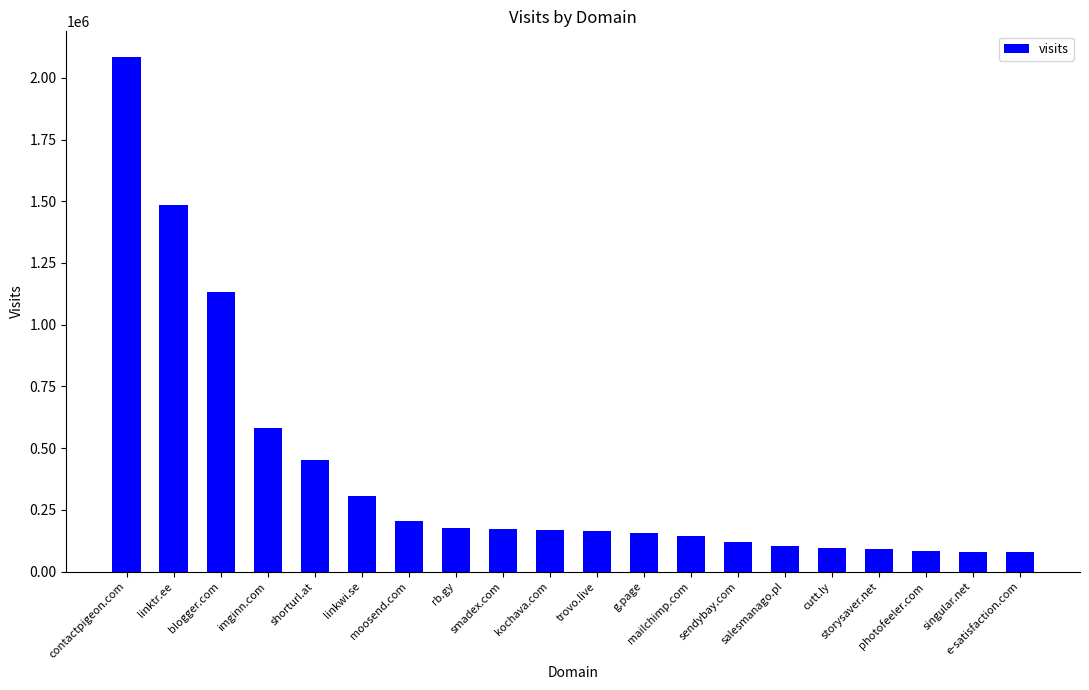

What is the minimum value shown in the chart?

81429